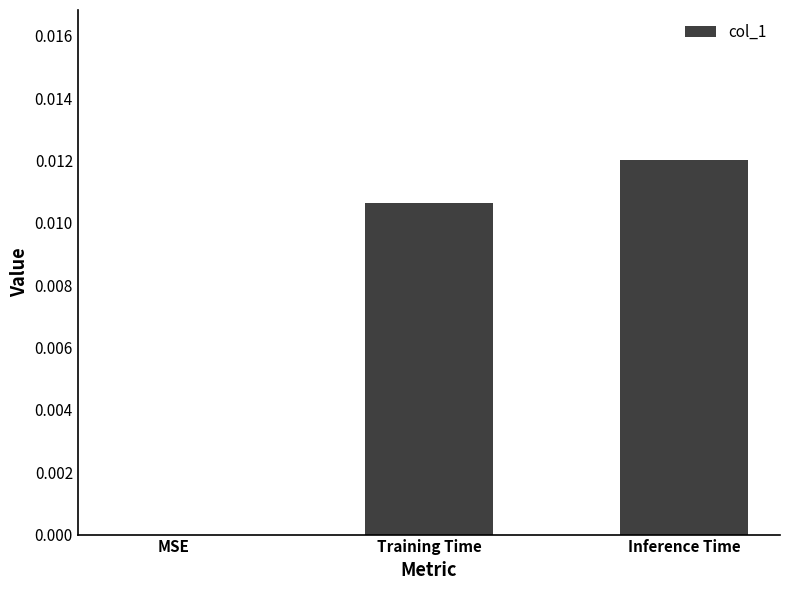

The chart shows a value of 0.0 at Inference Time. True or false?

True